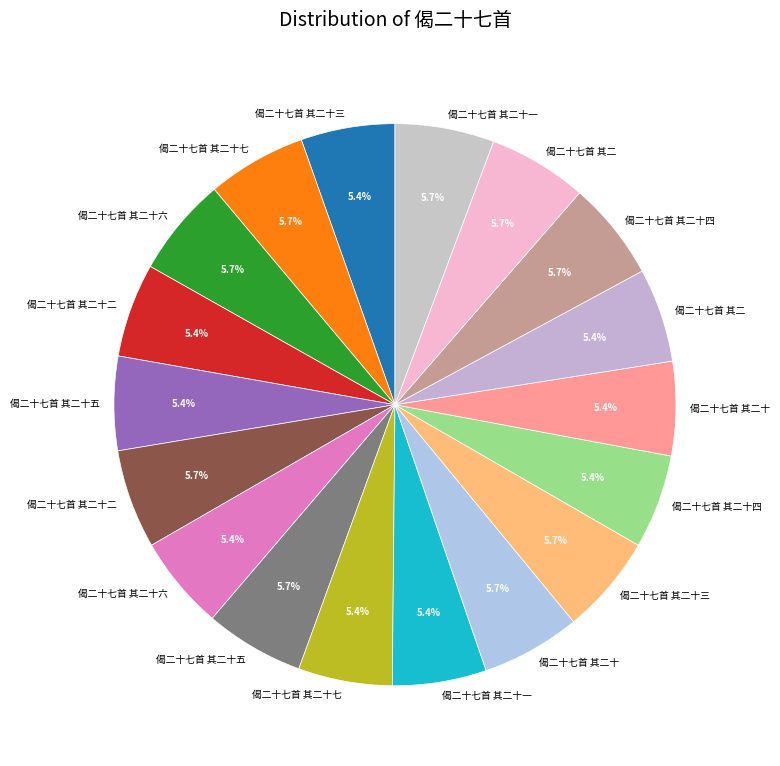

Does any single category account for the majority?

No